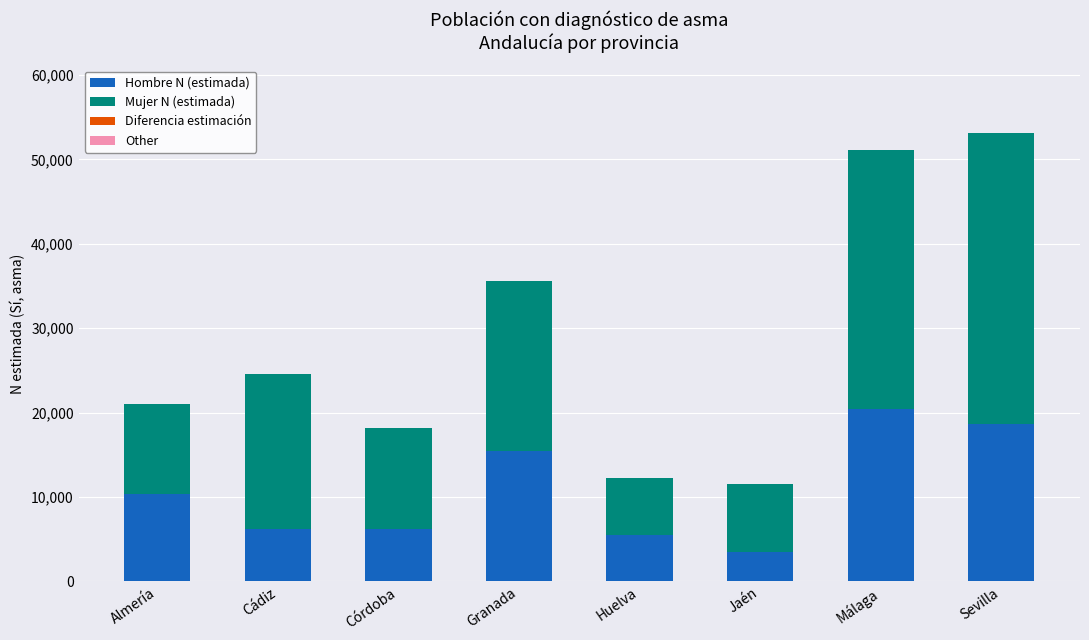

Count the number of data series in this chart.

2